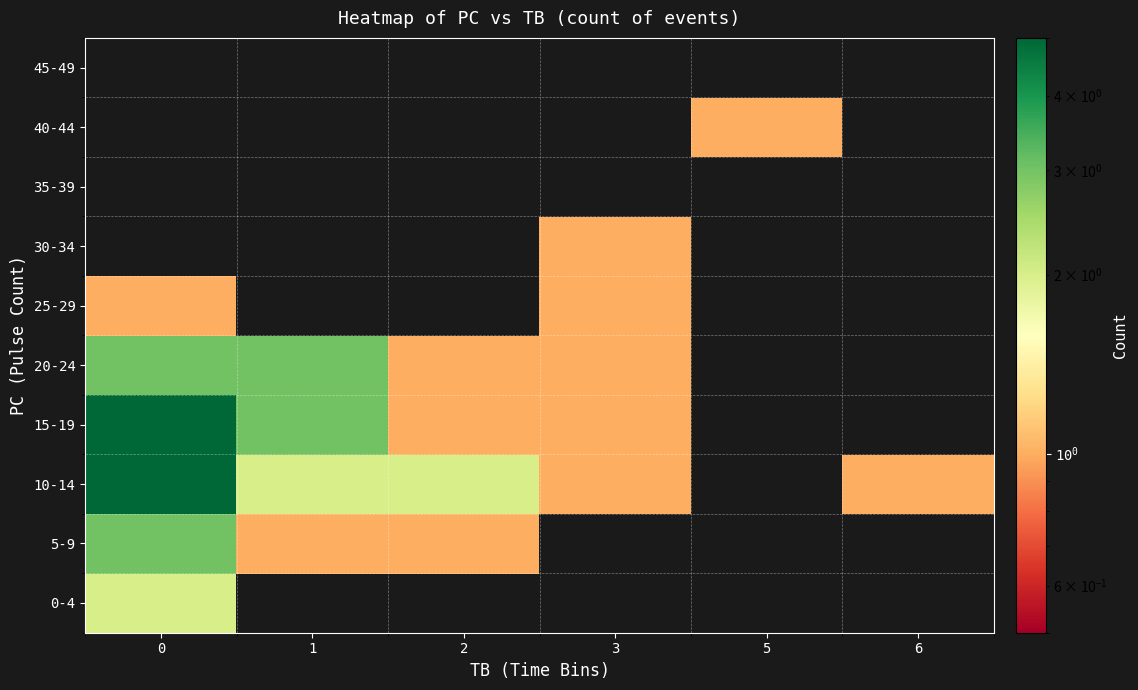

What is the minimum value shown in the chart?

1.0